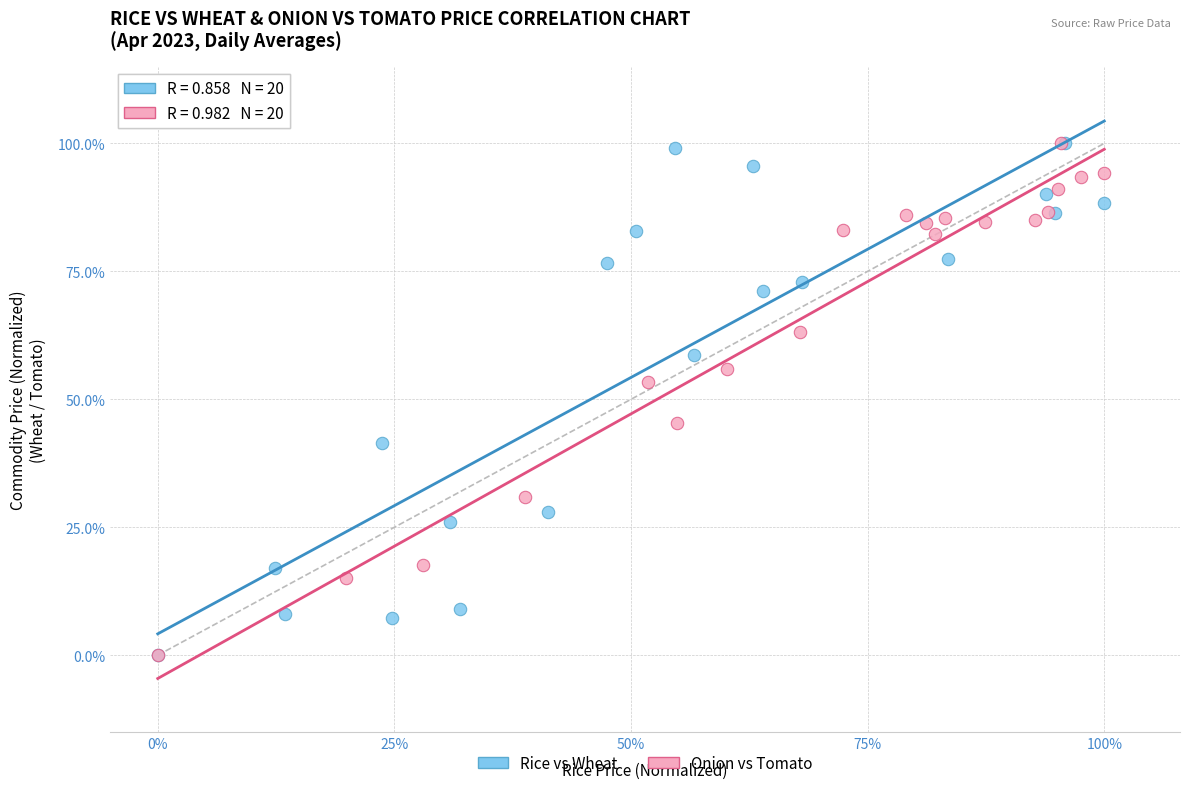

What are all the series names shown in the legend?

Rice vs Wheat, Onion vs Tomato